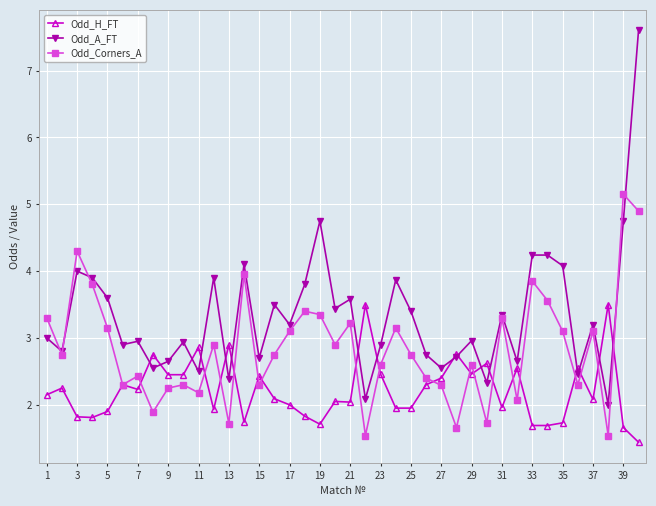

What is the value of the Odd_A_FT point at the 37th from the left?

3.2